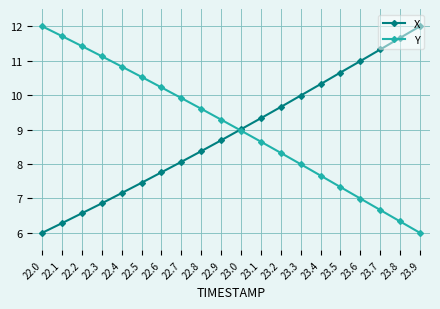

Reading left to right, what are all the values shown in this chart?

X: 22.0=6.0	22.1=6.3	22.2=6.6	22.3=6.9	22.4=7.2	22.5=7.5	22.6=7.8	22.7=8.1	22.8=8.4	22.9=8.7	23.0=9.0	23.1=9.3	23.2=9.7	23.3=10.0	23.4=10.3	23.5=10.7	23.6=11.0	23.7=11.3	23.8=11.7	23.9=12.0
Y: 22.0=12.0	22.1=11.7	22.2=11.4	22.3=11.1	22.4=10.8	22.5=10.5	22.6=10.2	22.7=9.9	22.8=9.6	22.9=9.3	23.0=9.0	23.1=8.6	23.2=8.3	23.3=8.0	23.4=7.7	23.5=7.3	23.6=7.0	23.7=6.7	23.8=6.3	23.9=6.0